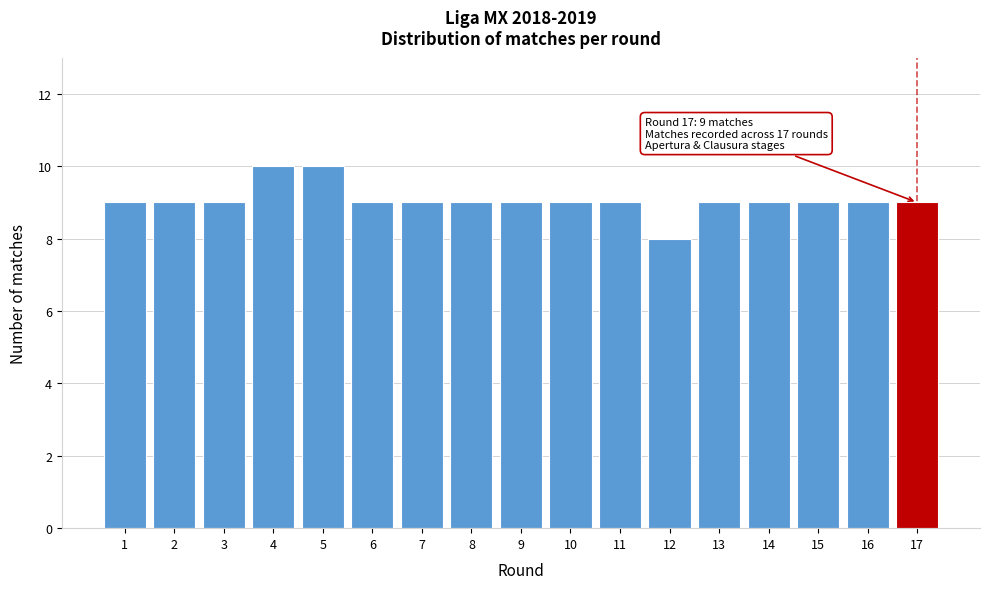

Reading left to right, list all the values displayed in this chart.

9	9	9	10	10	9	9	9	9	9	9	8	9	9	9	9	9